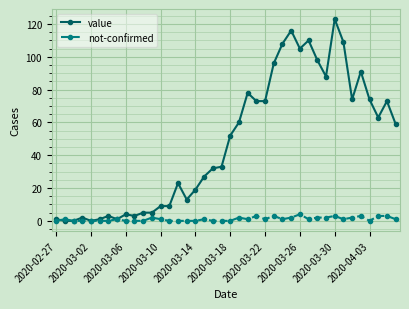

What is the sum of all not-confirmed values?

44